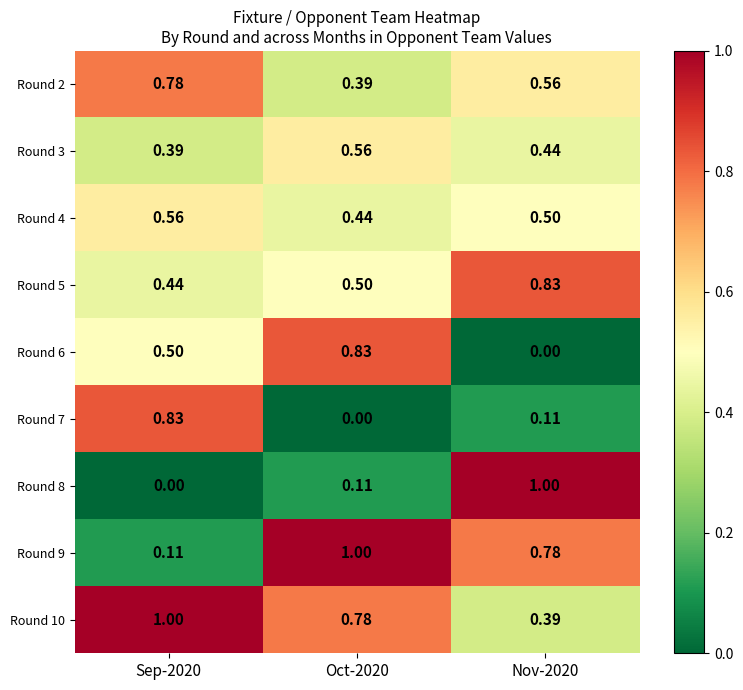

Which series has the widest spread of values?

Round 8